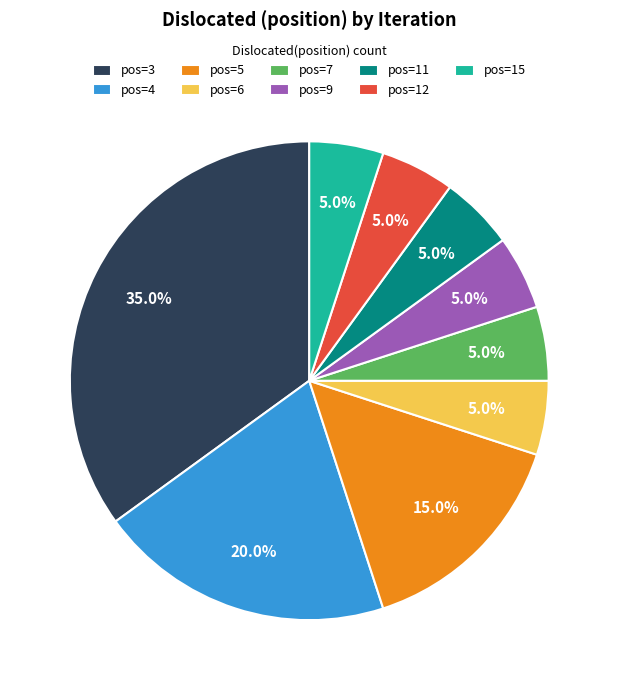

Combined, what portion of the pie is pos=11 and pos=3?

40.0%